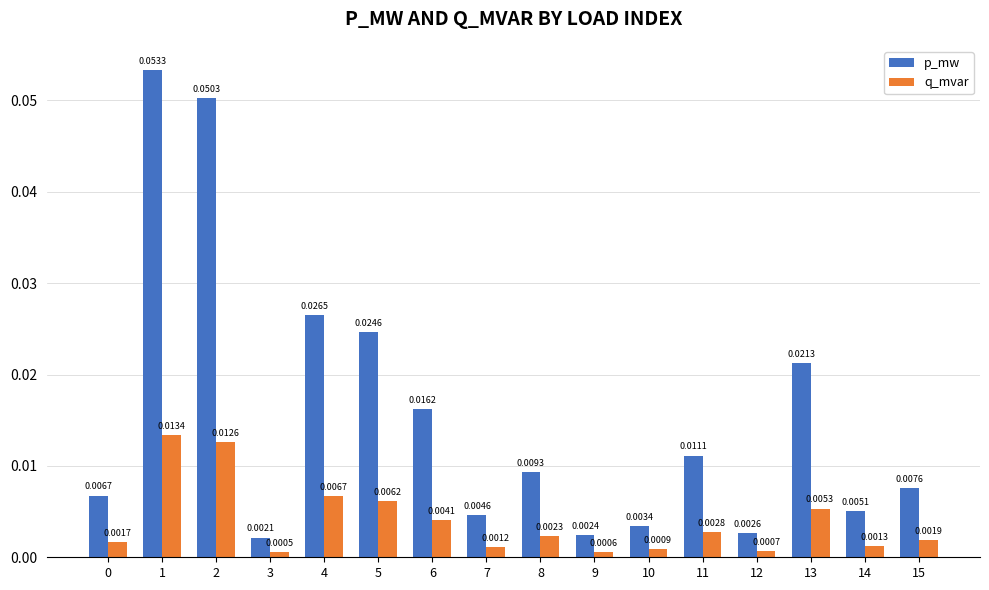

Which series has the largest range (max minus min)?

p_mw